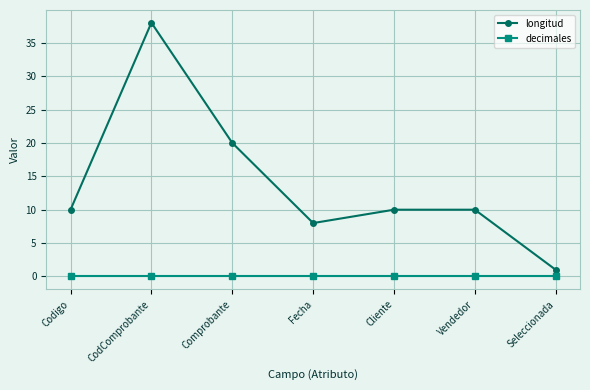

True or false: decimales and longitud intersect in this chart.

False